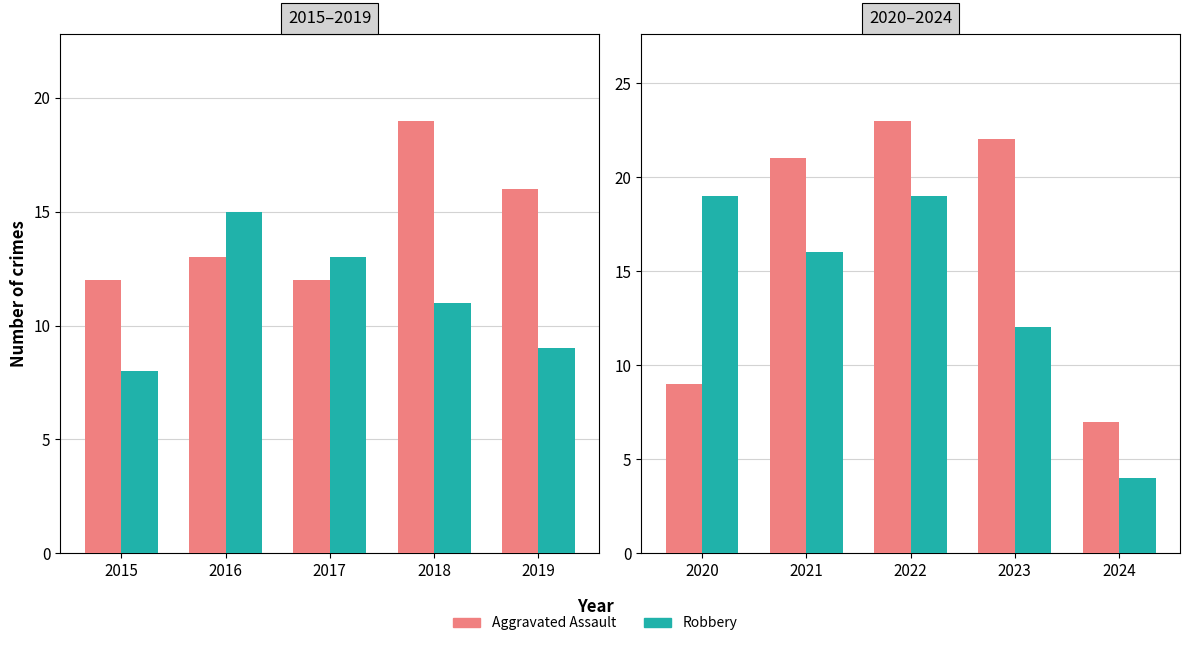

What is the difference between the maximum and minimum values in the Robbery series?

15